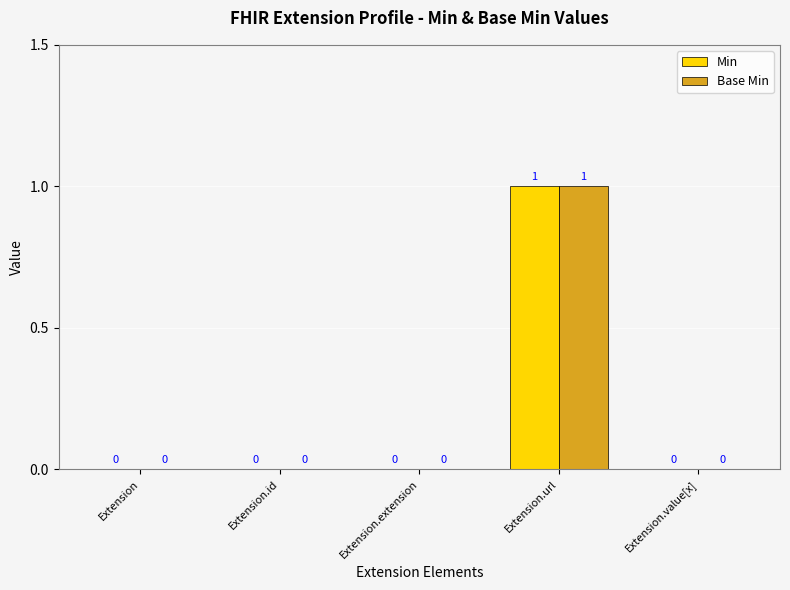

Which category has the highest value in the Min series?

Extension.url